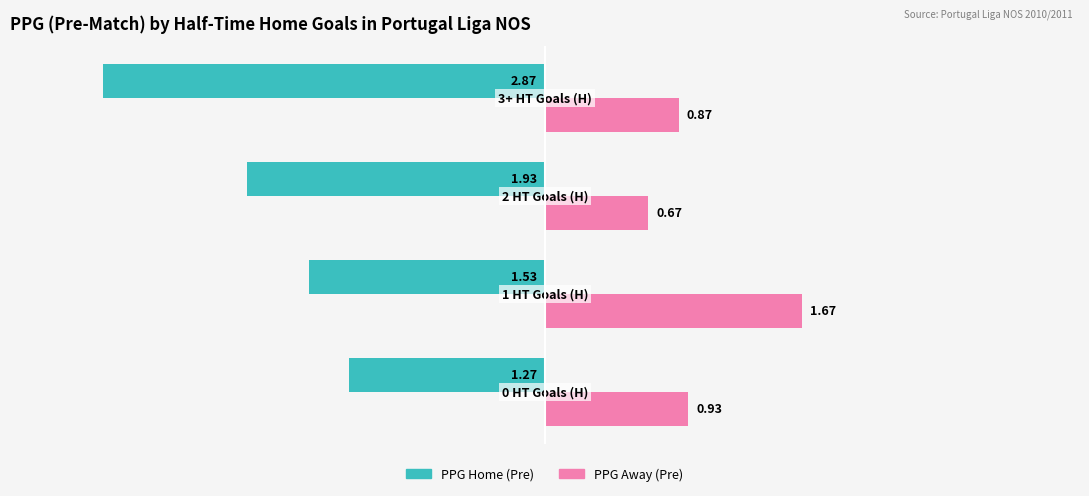

List the series in order of their peak value, lowest first.

PPG Home (Pre), PPG Away (Pre)